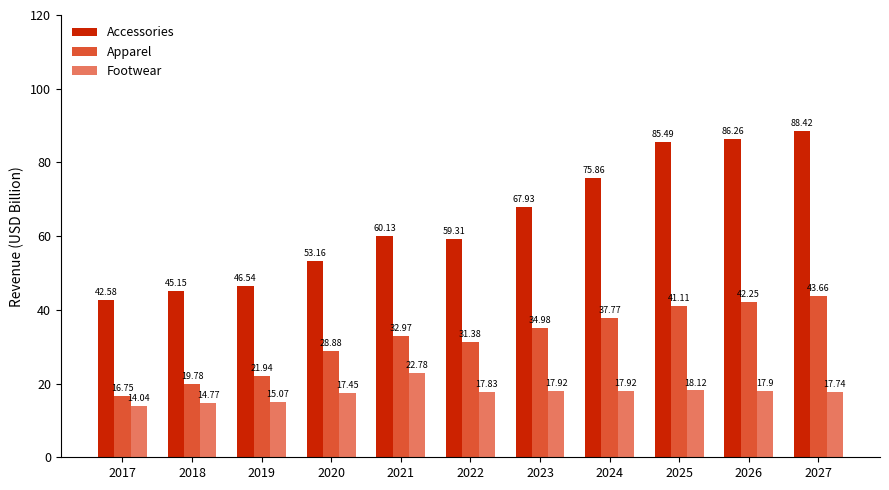

What is the difference between the highest and lowest values at 2017?

28.5